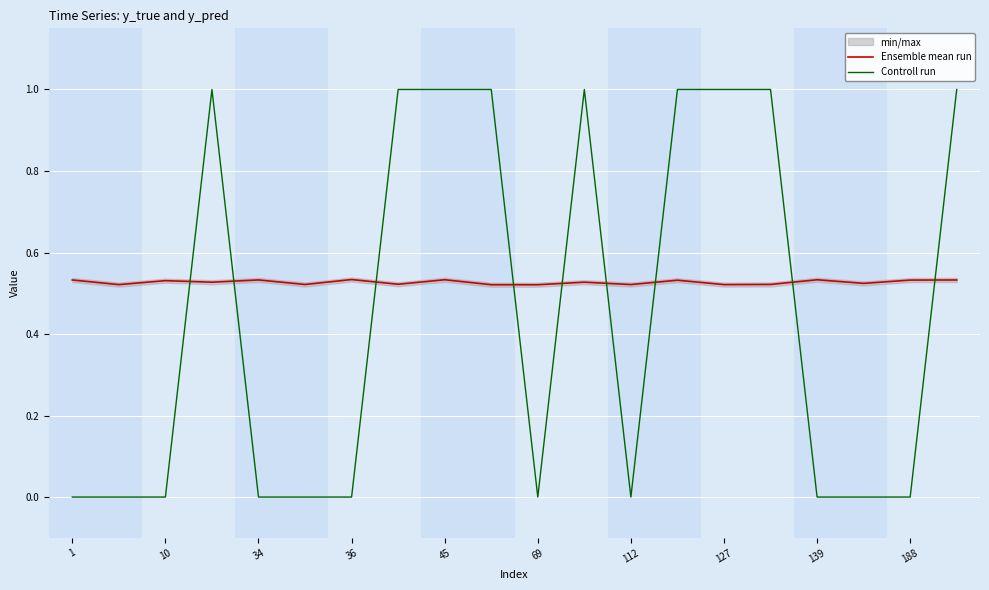

At which category does the chart reach its minimum across all series?

1